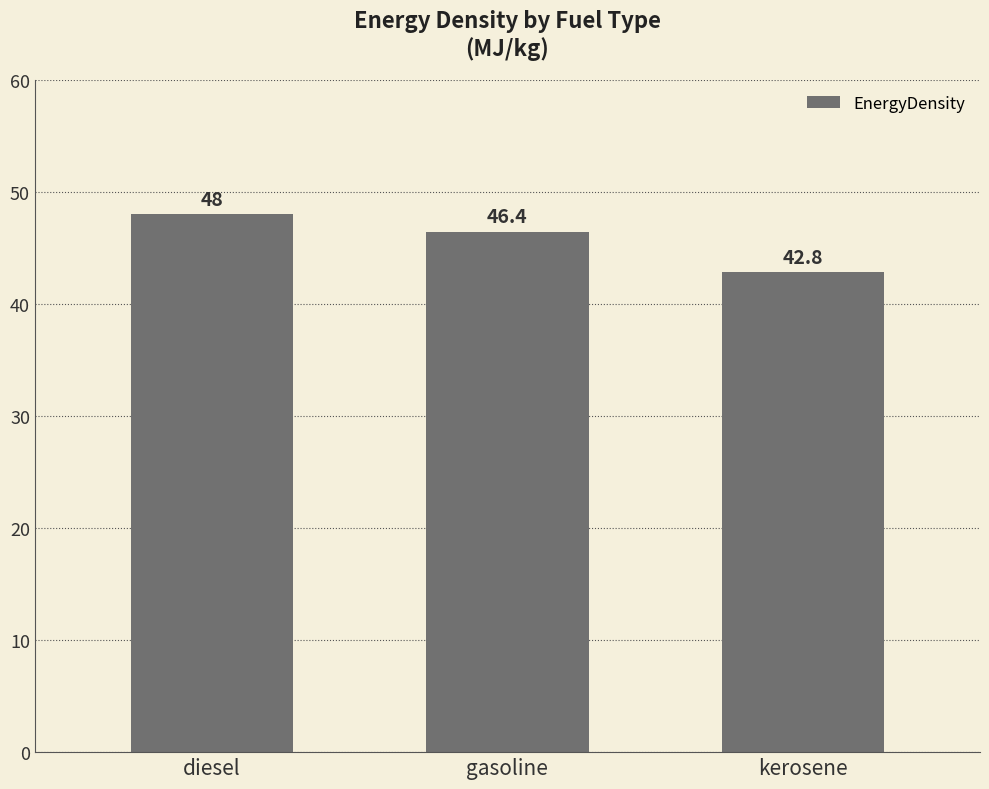

Which category has the highest value across all series?

diesel